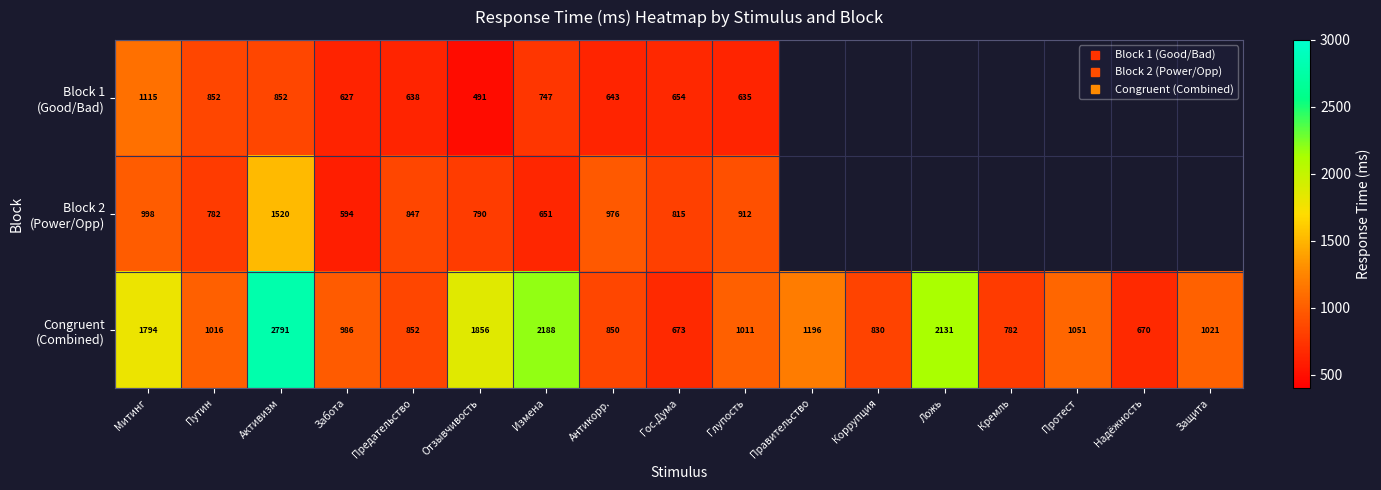

Which series changed the most between Антикорр. and Глупость?

Congruent (Combined)